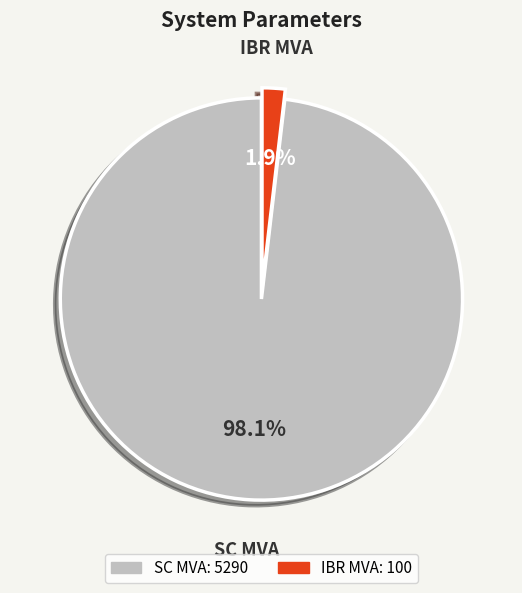

Is there a majority slice in this chart?

Yes